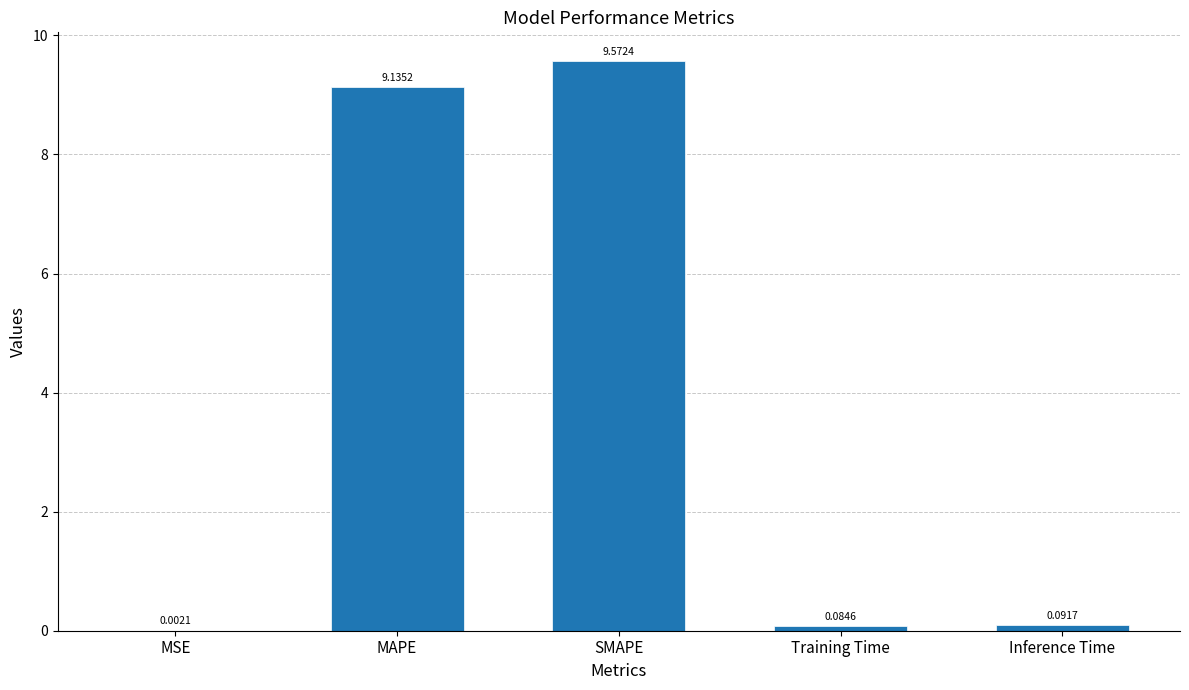

How many series are shown in this chart?

1